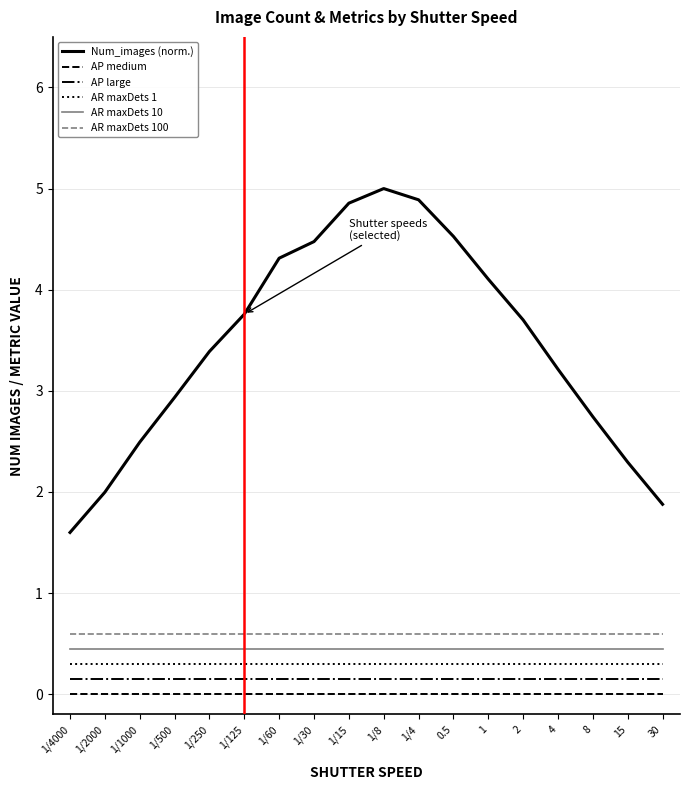

How many lines are shown in the chart?

6